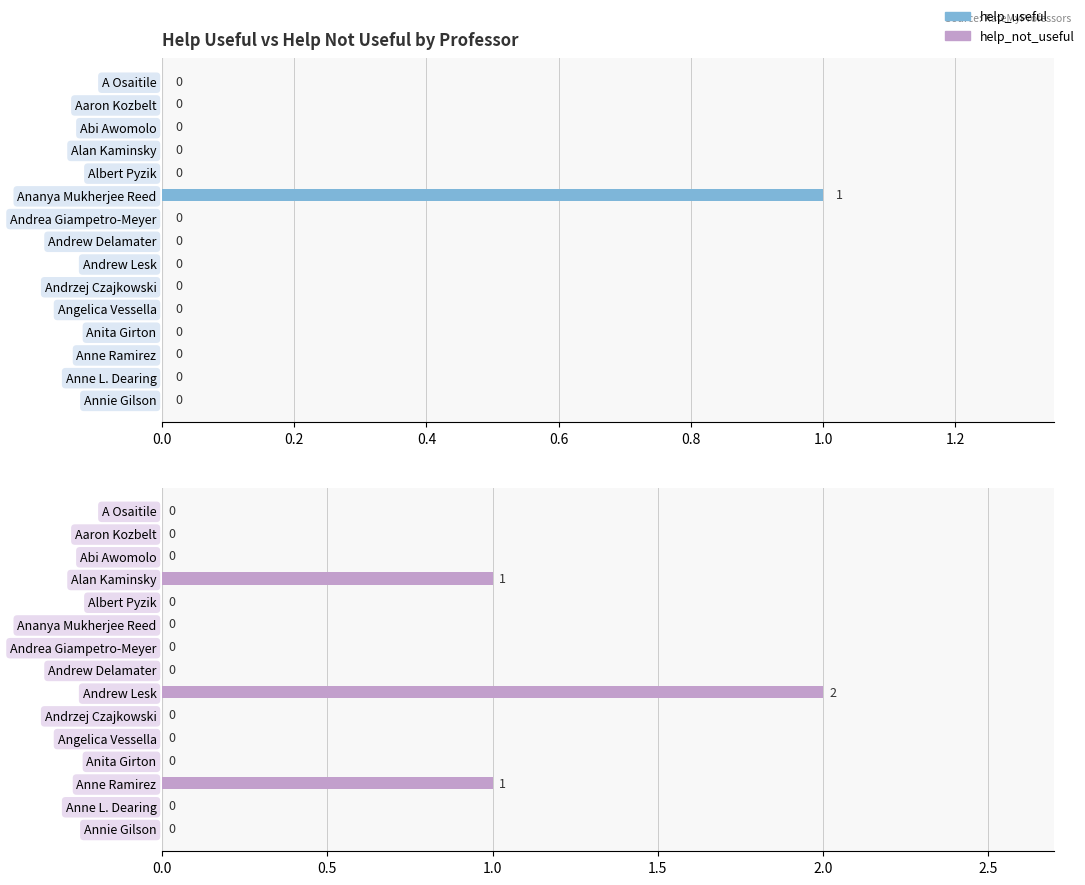

What is the spread (max minus min) of values at Ananya Mukherjee Reed?

1